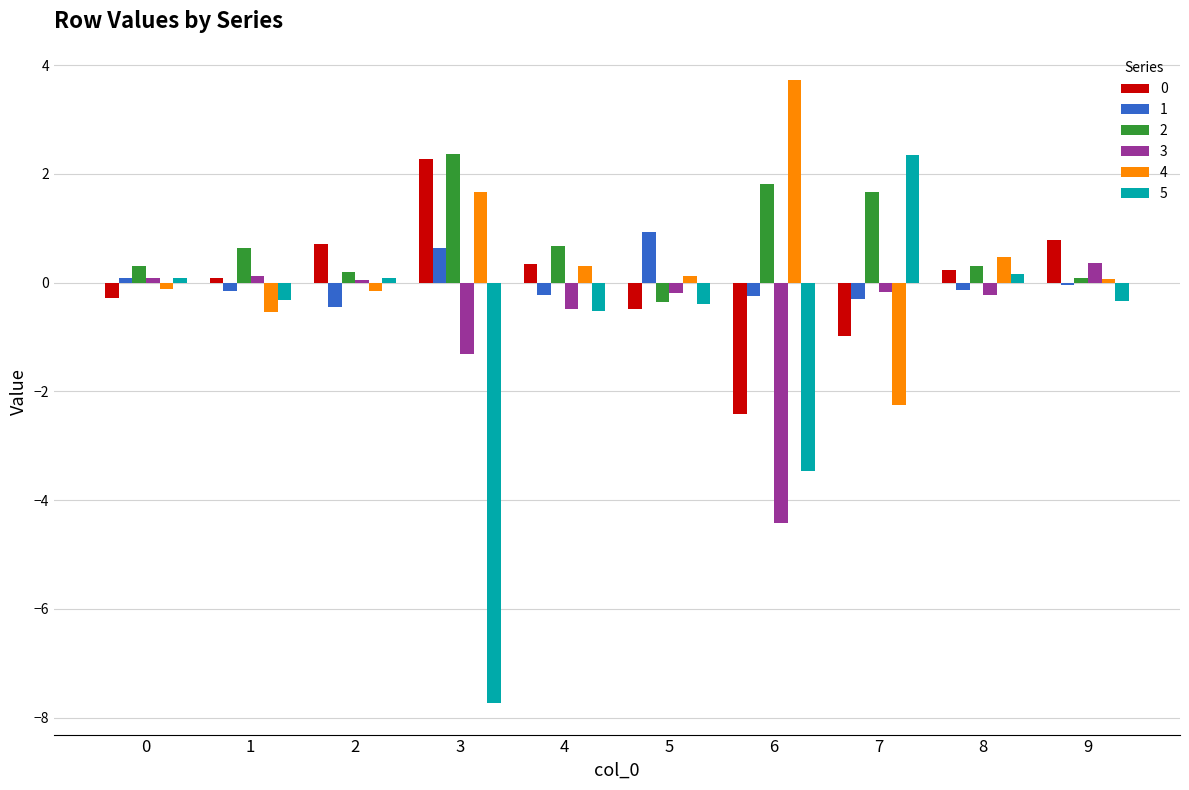

Which series has the largest range (max minus min)?

5